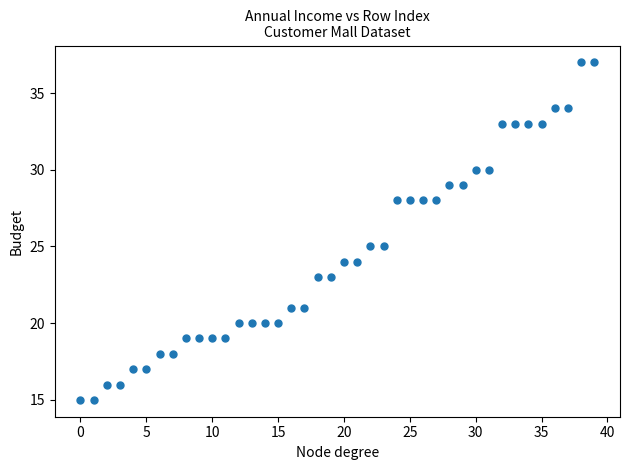

Count the number of points in this scatter plot.

40